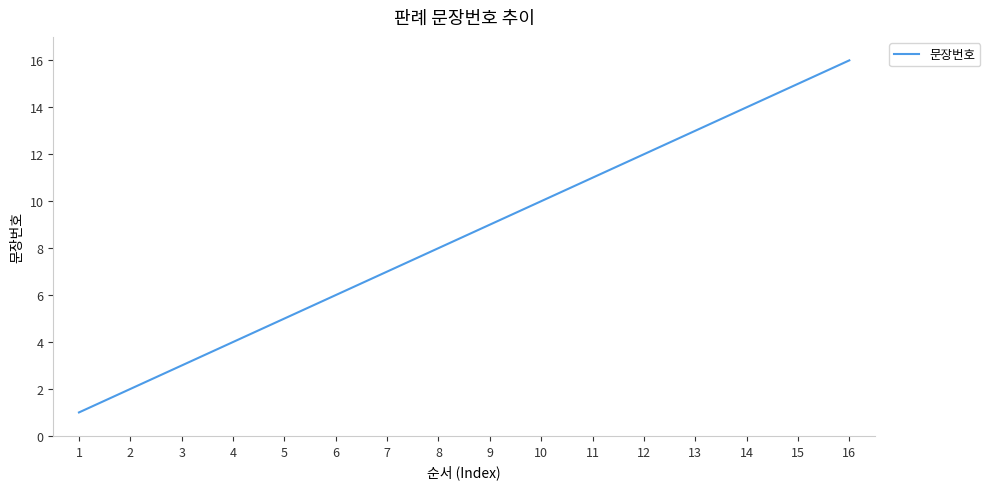

Reading right to left, transcribe all the data shown in this chart.

16	15	14	13	12	11	10	9	8	7	6	5	4	3	2	1